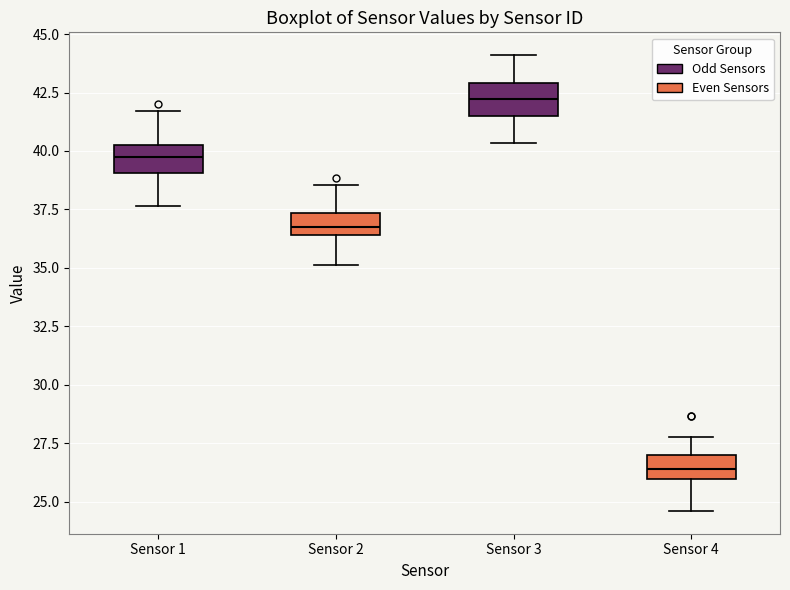

Reading left to right, transcribe this box plot: for each box, give where its median line is, the range the box spans, and where its two whiskers end, as read against the y-axis. The values are not printed on the chart, so give them approximately, as read against the axis.

Sensor 1: median 40.0 (inside the box), box 39.0 to 40.0, whiskers 37.5 to 41.5
Sensor 2: median 37.0, box 36.5 to 37.5, whiskers 35.0 to 38.5
Sensor 3: median 42.0, box 41.5 to 43.0, whiskers 40.5 to 44.0
Sensor 4: median 26.5, box 26.0 to 27.0, whiskers 24.5 to 28.0